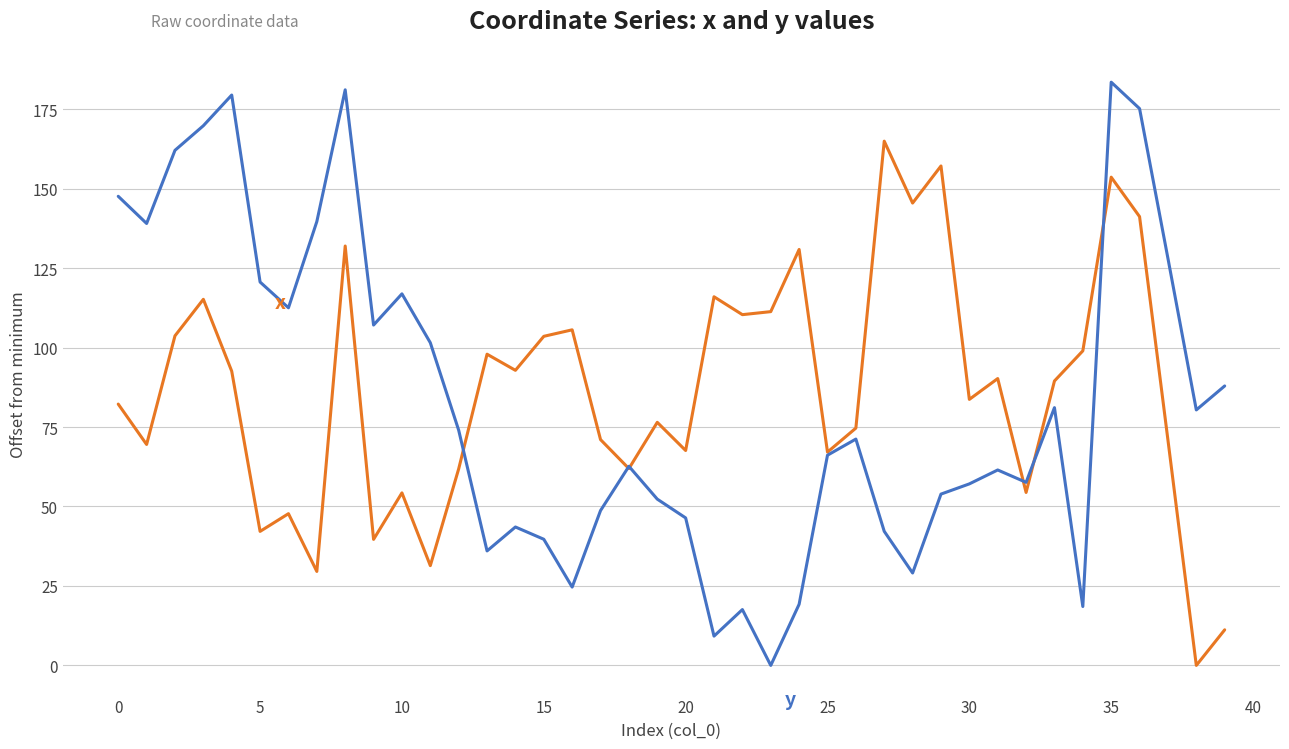

What is the maximum value shown in the chart?

183.5